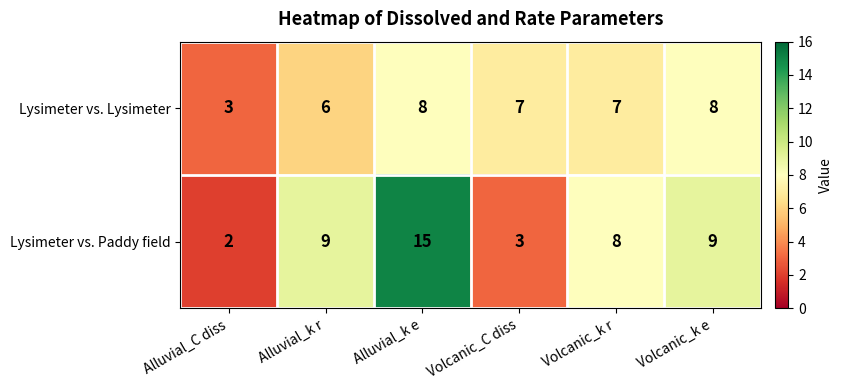

Where is Lysimeter vs. Paddy field nearest to the value 8?

Volcanic_k r